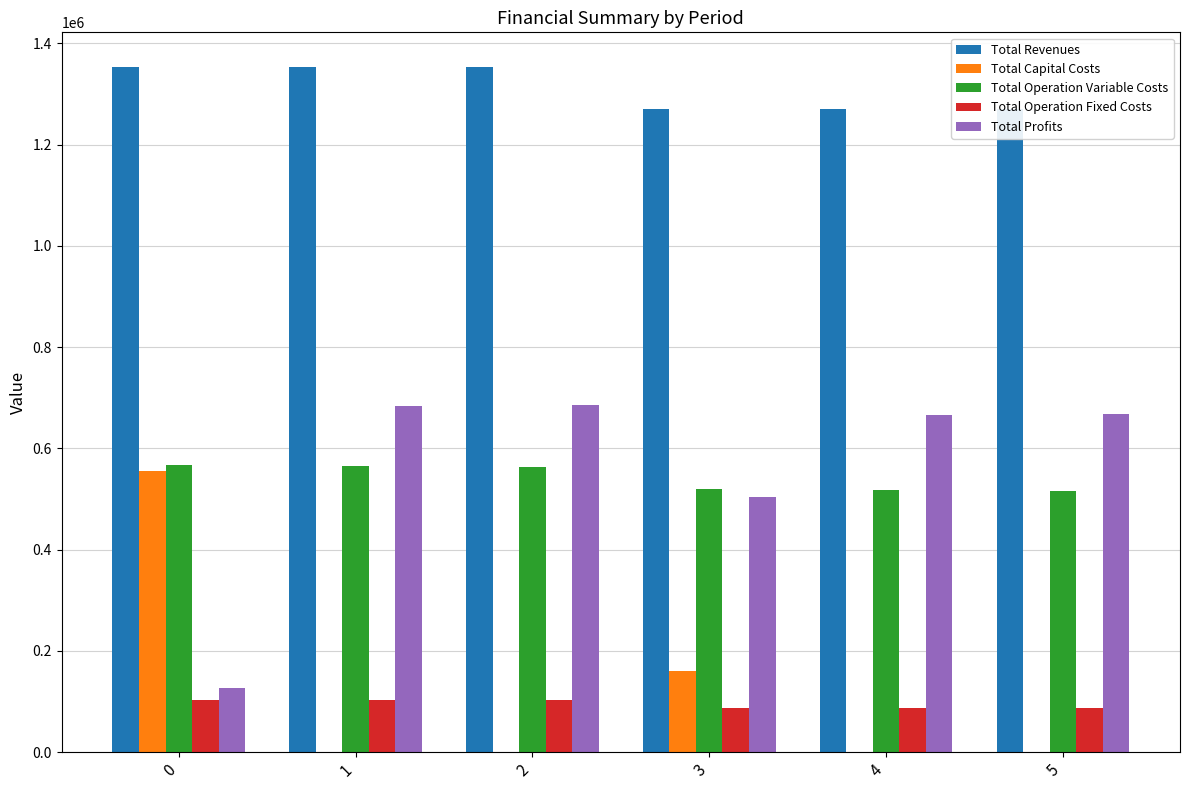

What is the sum of all Total Capital Costs values?

715713.0